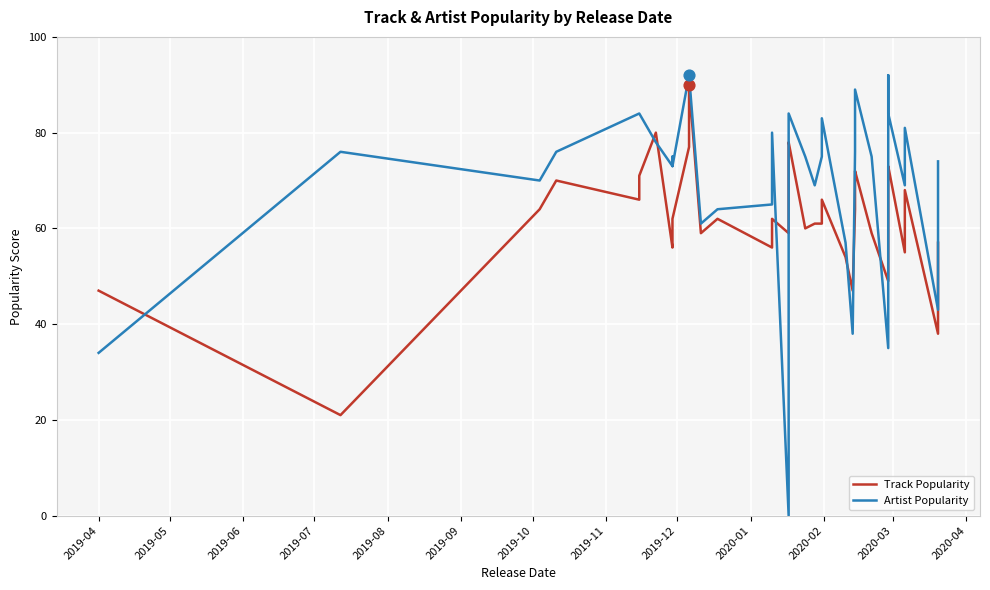

Is the value of Track Popularity at 20 greater than the value of Artist Popularity at 24?

Yes